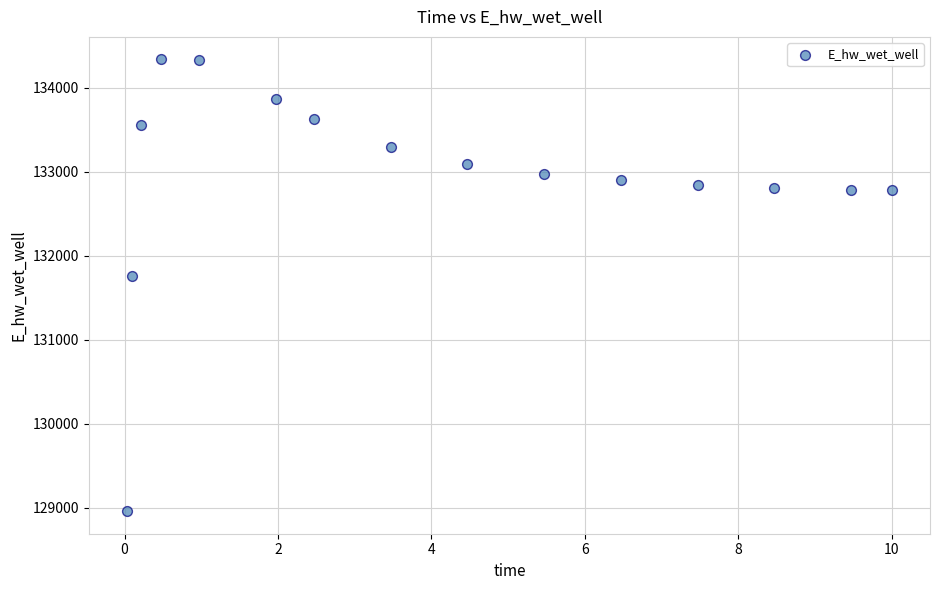

What is the range of Y values (max minus min)?

5374.1